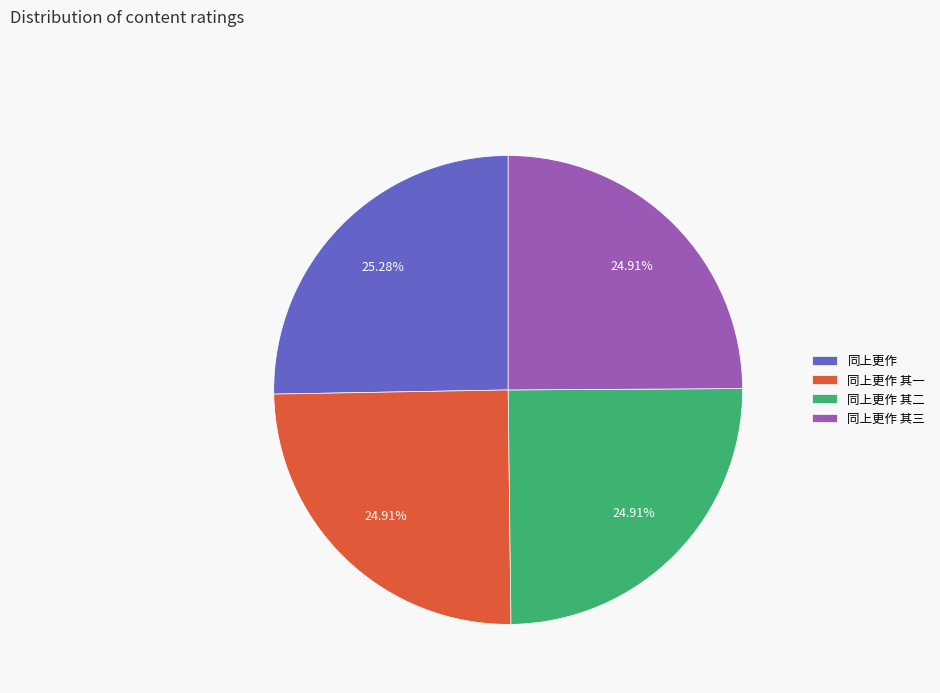

Does 同上更作 其一 account for over 50% of the chart?

No